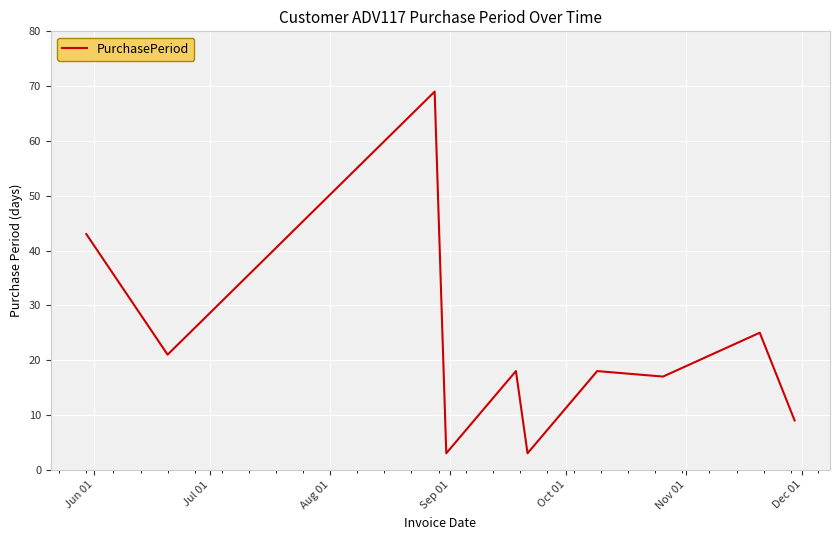

What is the difference between the maximum and minimum values?

66